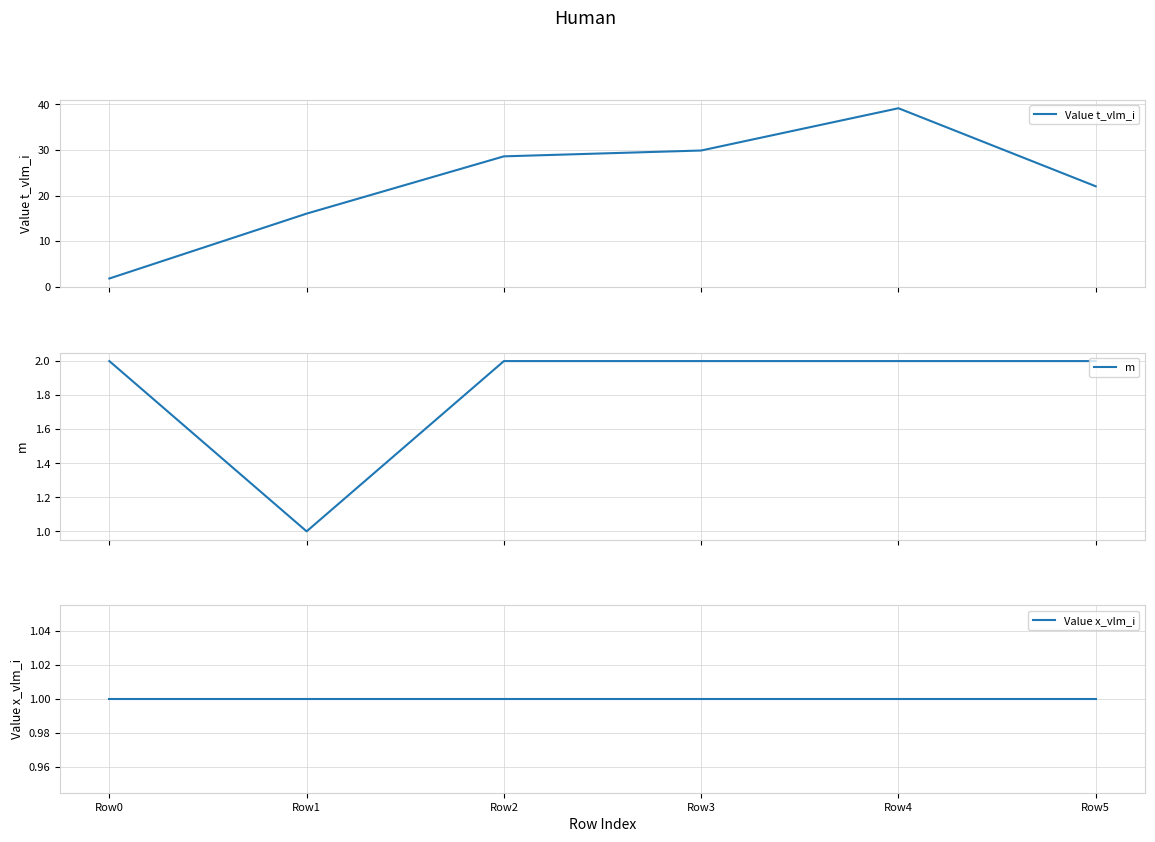

What value does the m series have at Row2?

2.0